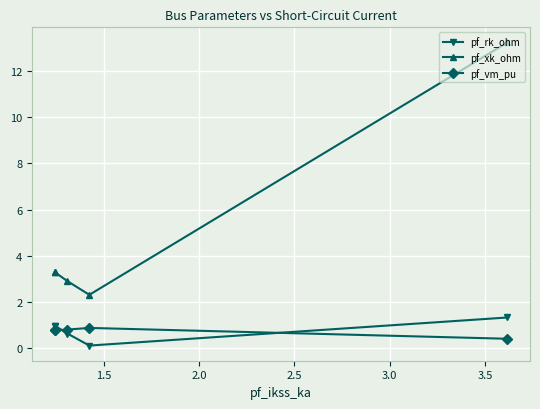

Reading right to left, what are all the values shown in this chart?

pf_rk_ohm: 1.3	0.1	0.6	1.0	1.0
pf_xk_ohm: 13.2	2.3	2.9	3.3	3.3
pf_vm_pu: 0.4	0.9	0.8	0.8	0.8